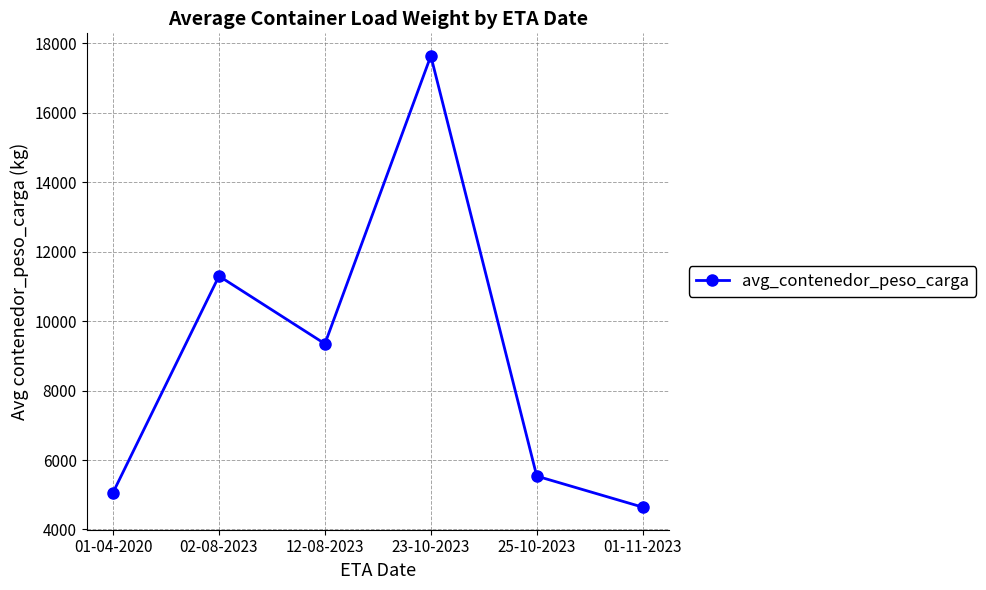

What is the label of the 1st point from the left?

01-04-2020